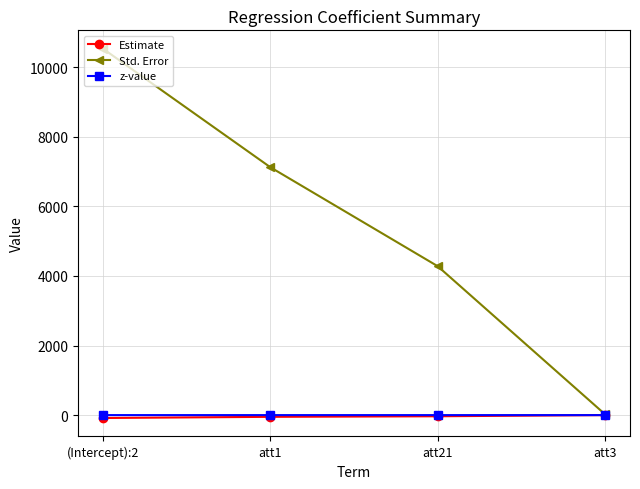

Where is Std. Error nearest to the value 5277?

att21